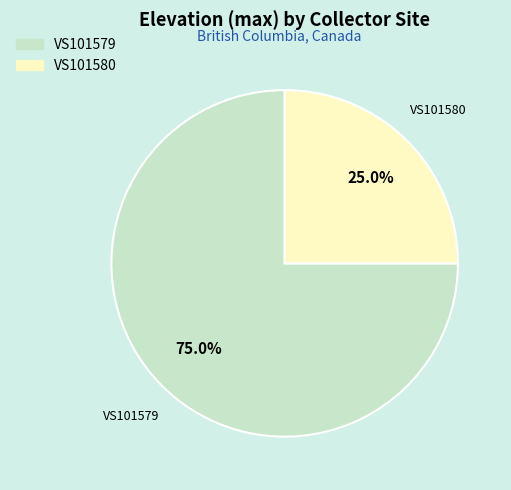

To the nearest percent, what portion does VS101580 represent?

25%